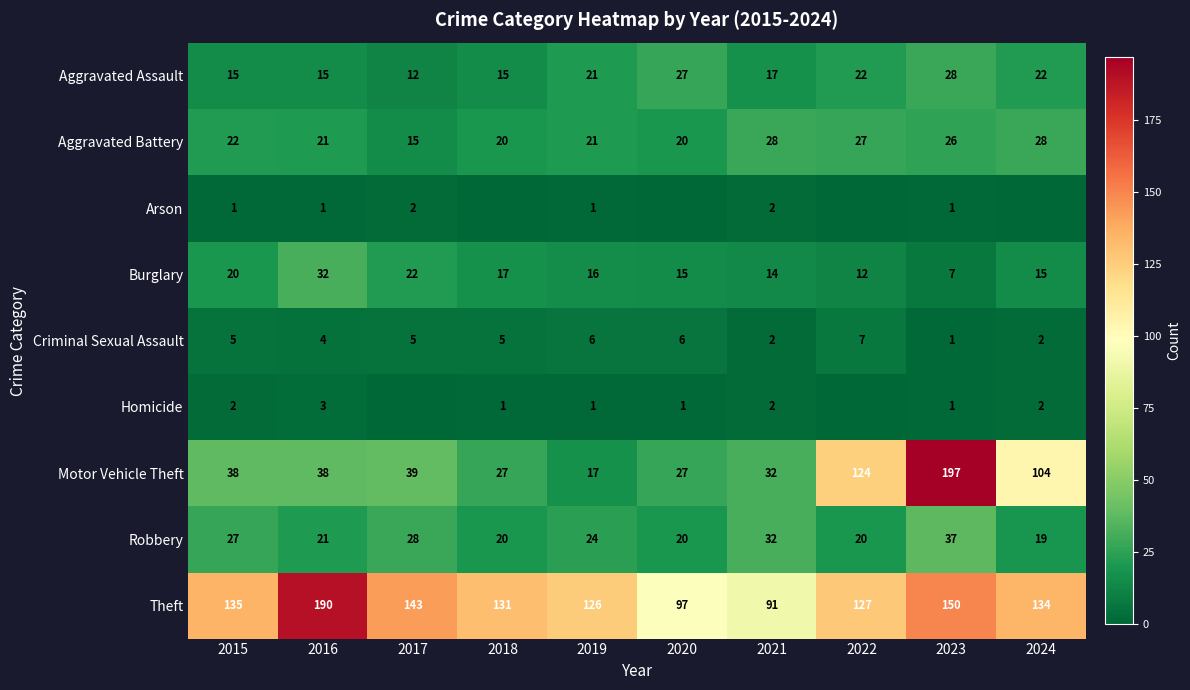

The Aggravated Assault series shows 15 at 2015. True or false?

True